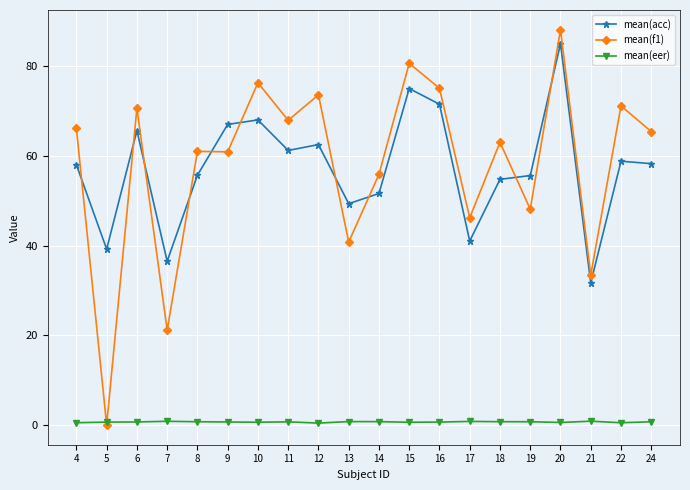

True or false: mean(acc) has more than 0 interior local peaks.

True